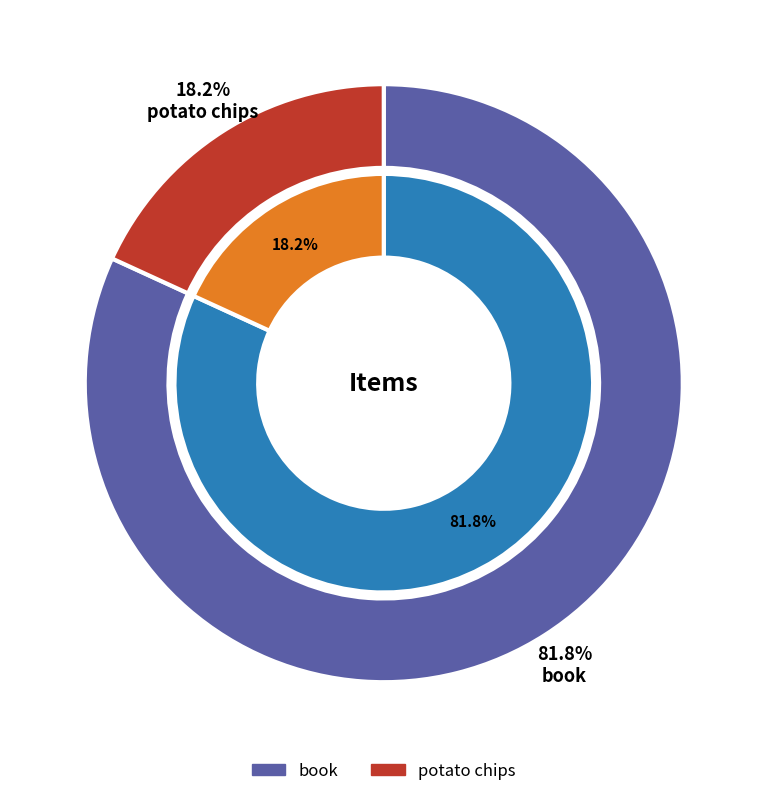

Approximately how many times larger is the value at book compared to potato chips?

4.5